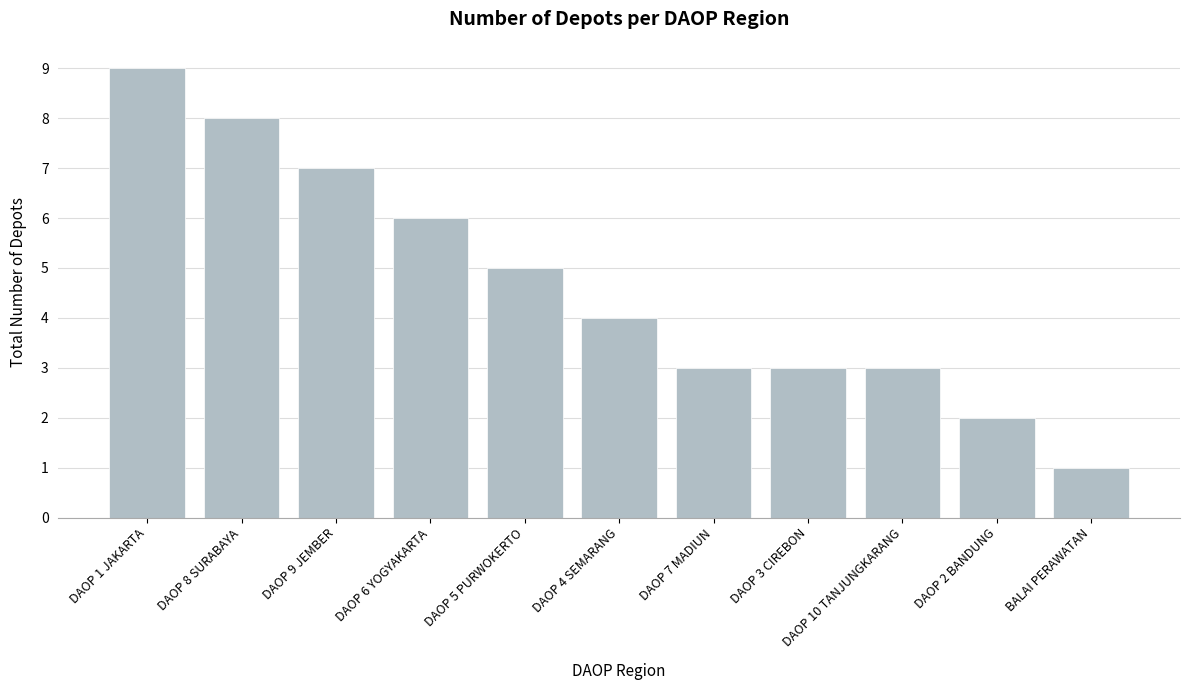

Is it true that the value at DAOP 6 YOGYAKARTA is 6?

True